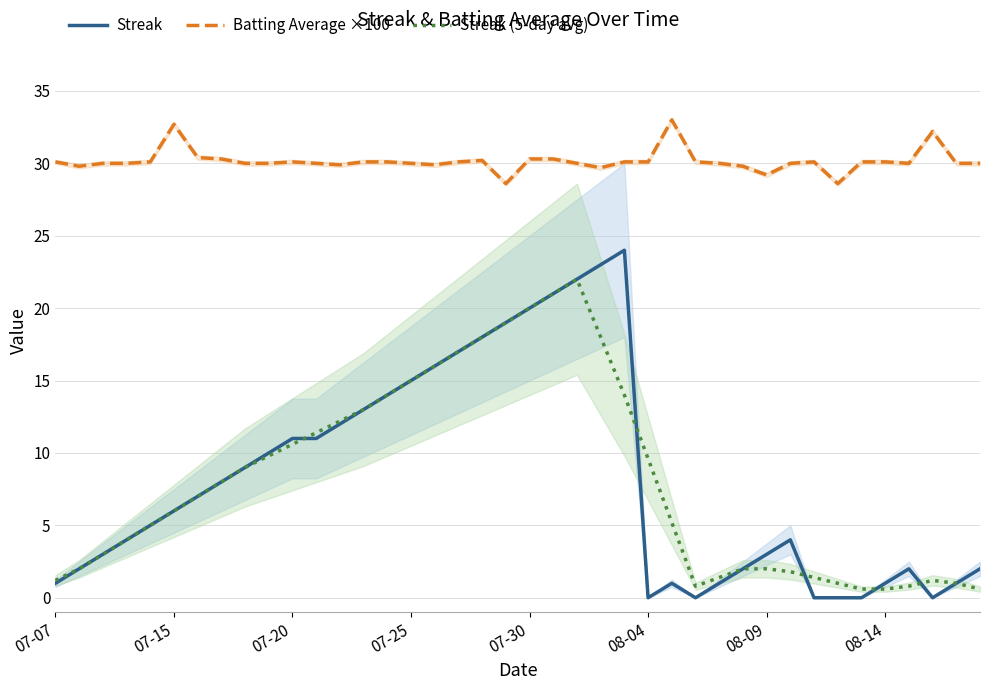

The value of Streak (5-day avg) at 19 is 19.0. True or false?

True